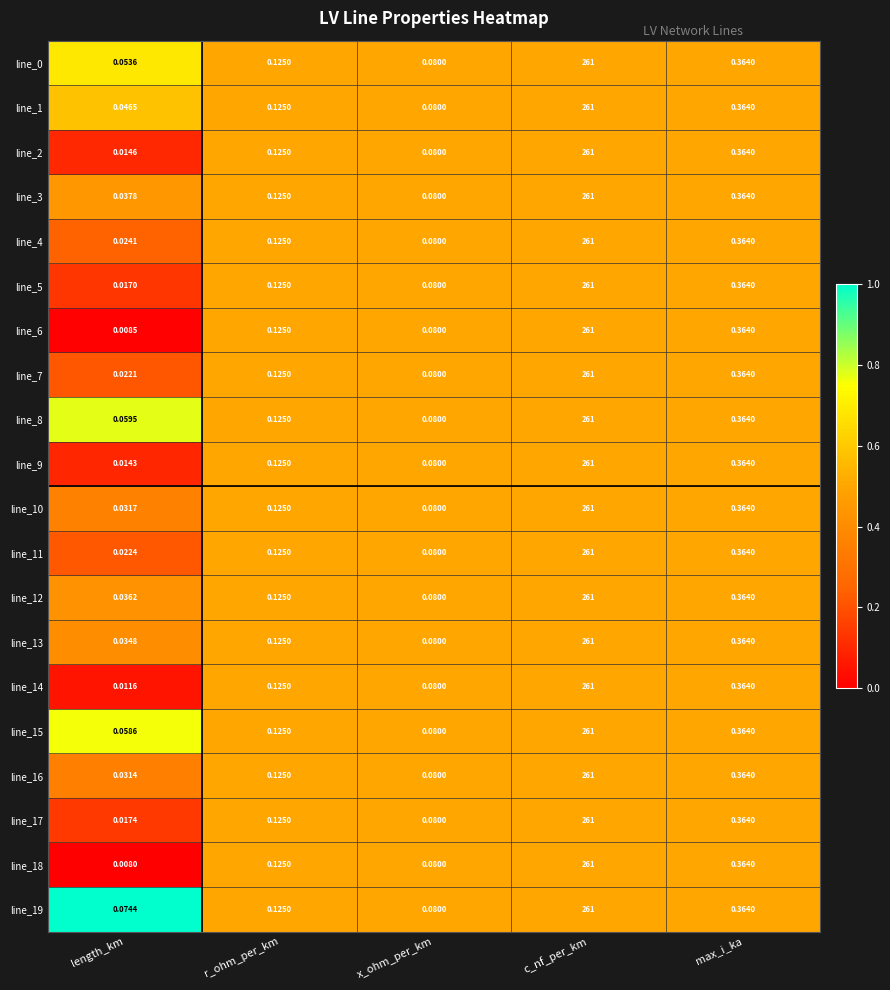

Between length_km and max_i_ka, which series saw the biggest shift?

line_18